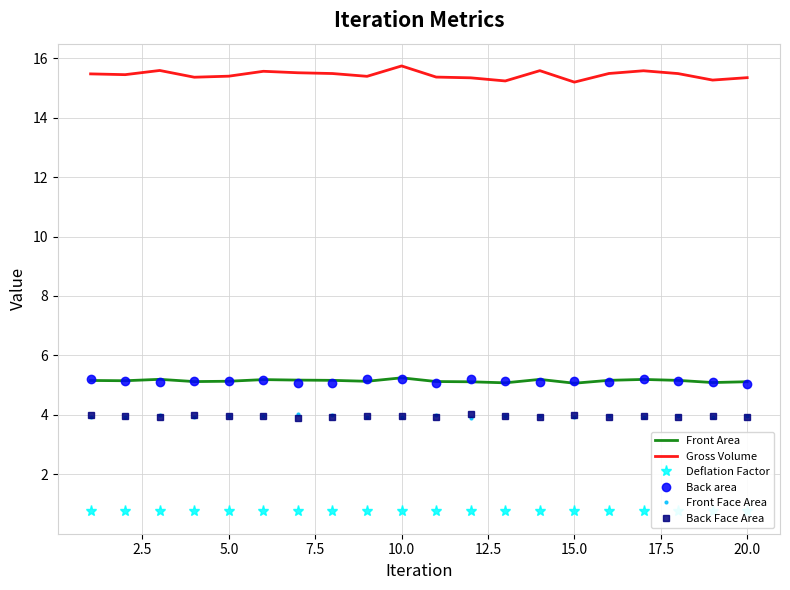

Which series has the largest total across all categories?

Gross Volume